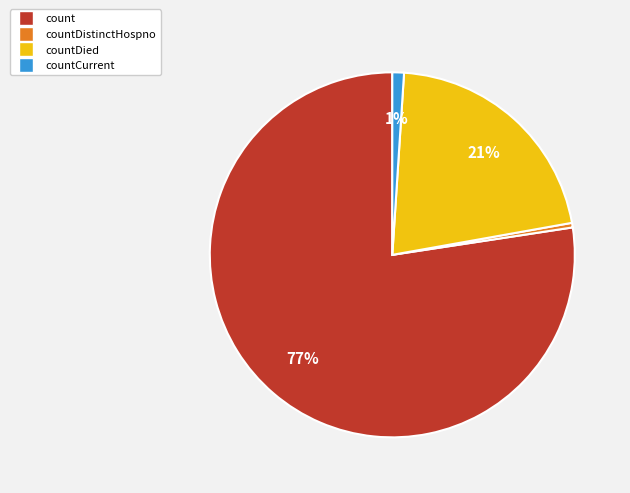

Is there a majority slice in this chart?

Yes